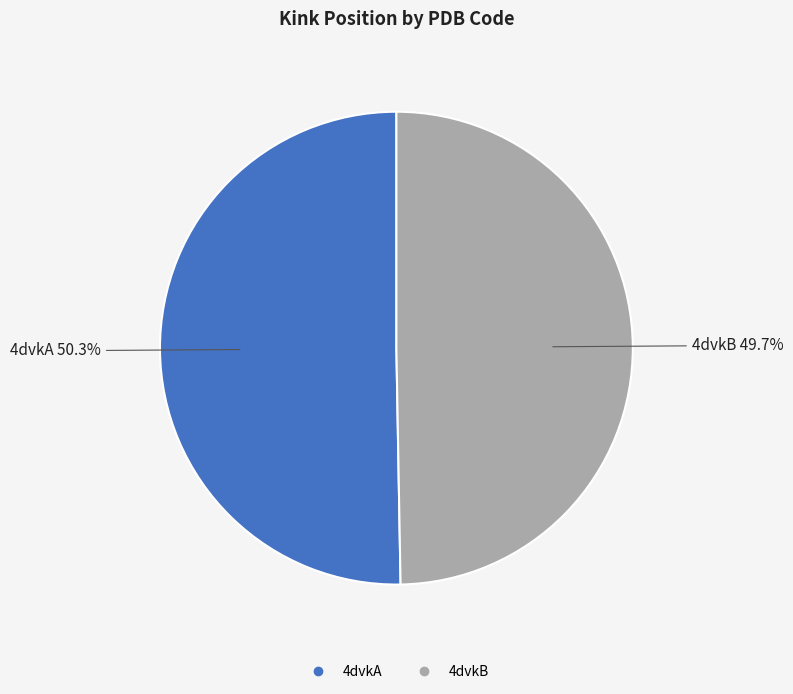

To the nearest percent, what is the combined percentage of 4dvkB and 4dvkA?

100%